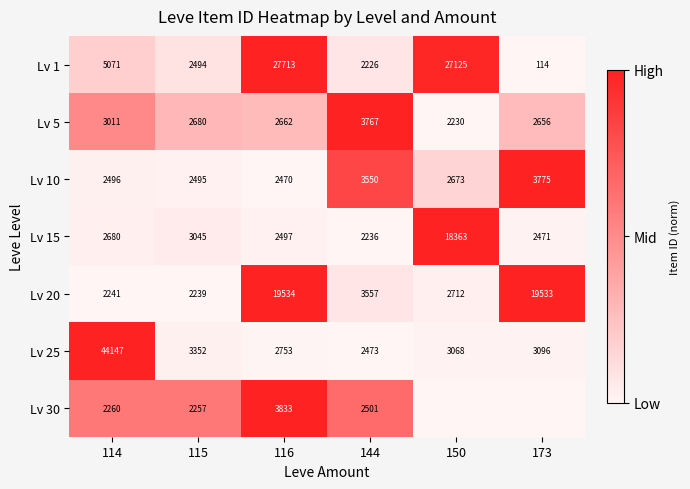

At 115, list the series in order from largest to smallest.

Lv 25, Lv 15, Lv 5, Lv 10, Lv 1, Lv 30, Lv 20